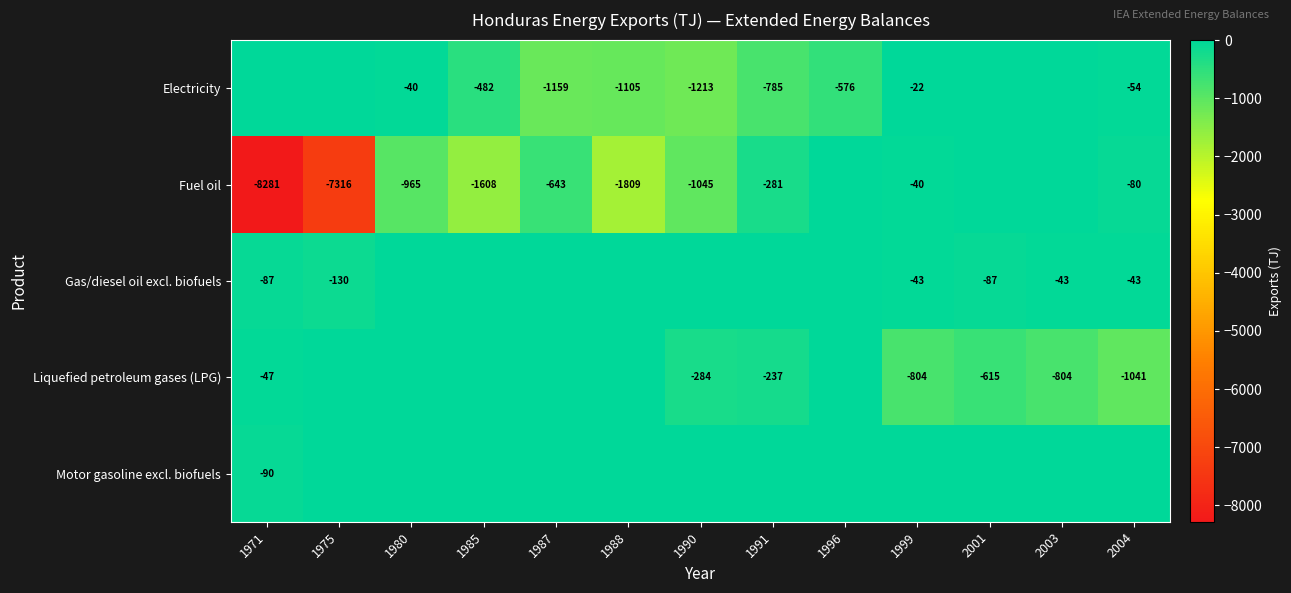

At which category does the chart reach its minimum across all series?

1971